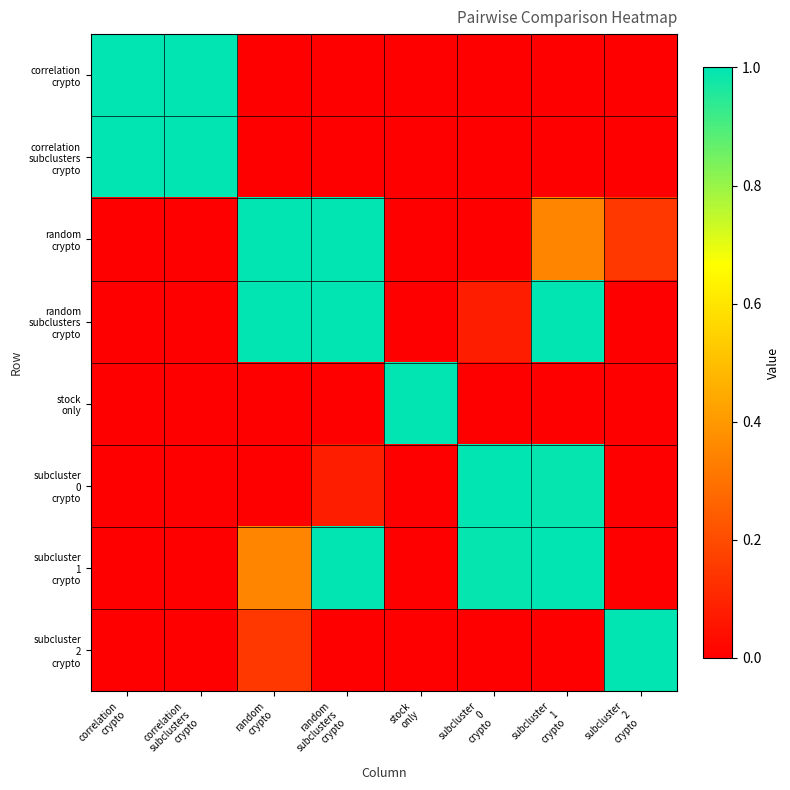

List the series in order of their peak value, lowest first.

correlation crypto, correlation subclusters crypto, random crypto, random subclusters crypto, stock only, subcluster 0 crypto, subcluster 1 crypto, subcluster 2 crypto